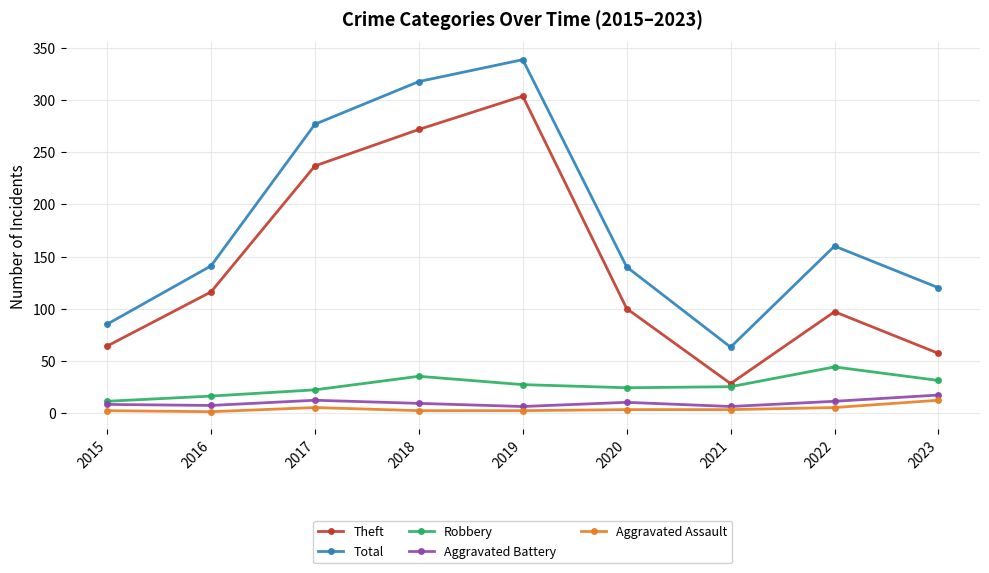

List the labels in order of Theft value, largest first.

2019, 2018, 2017, 2016, 2020, 2022, 2015, 2023, 2021